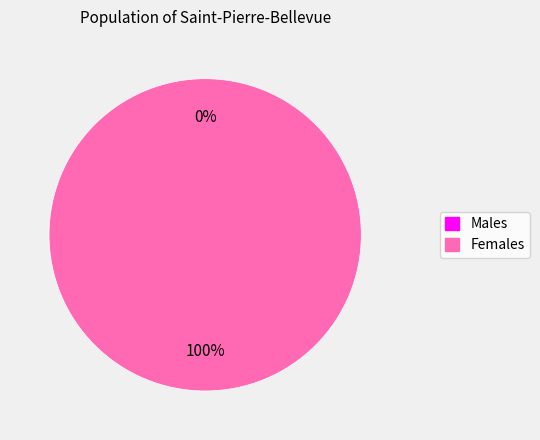

What is the total percentage of 0 and 1?

100.0%